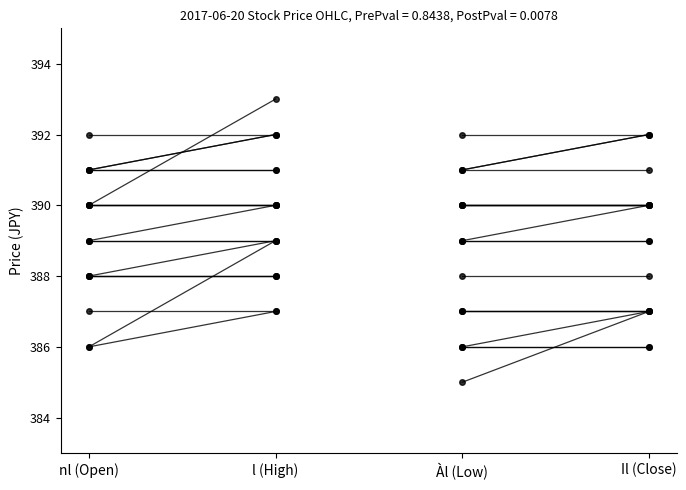

Does the chart have visible grid lines?

No